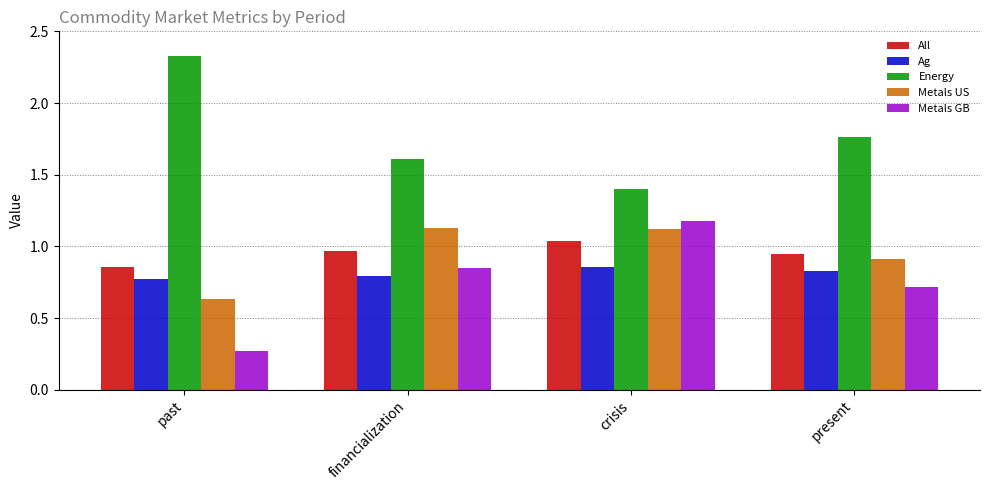

Between financialization and crisis, which series saw the biggest shift?

Metals GB